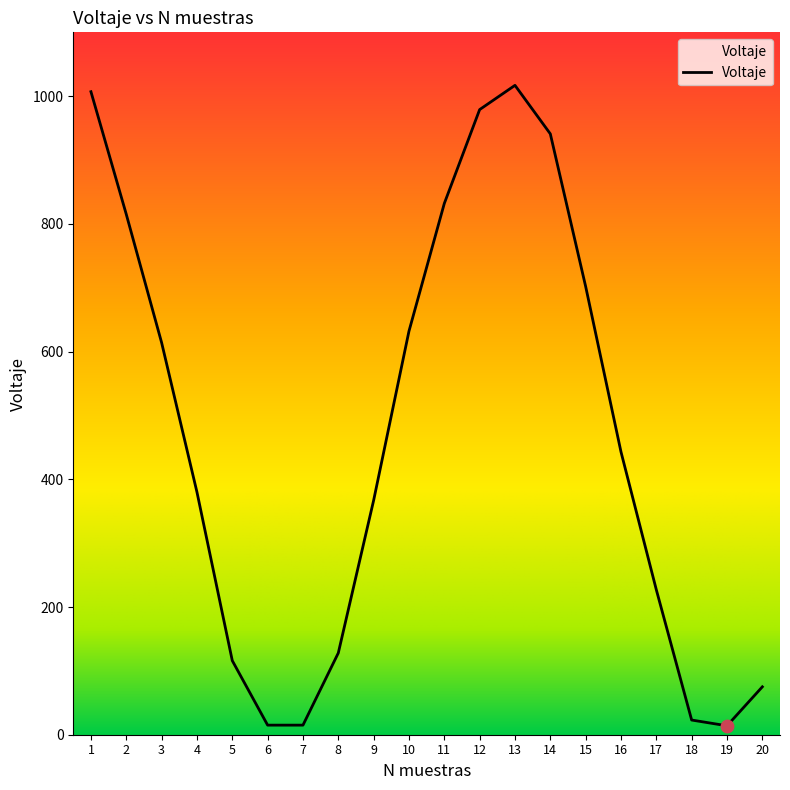

Which has a higher value, 14 or 18?

14